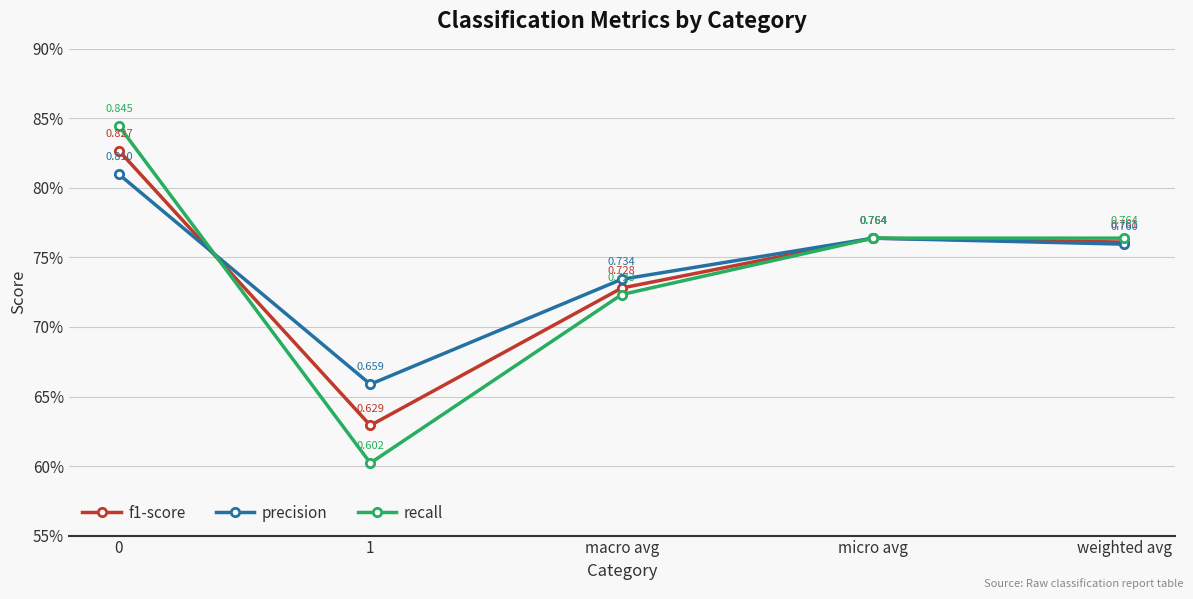

What are all the series names shown in the legend?

f1-score, precision, recall